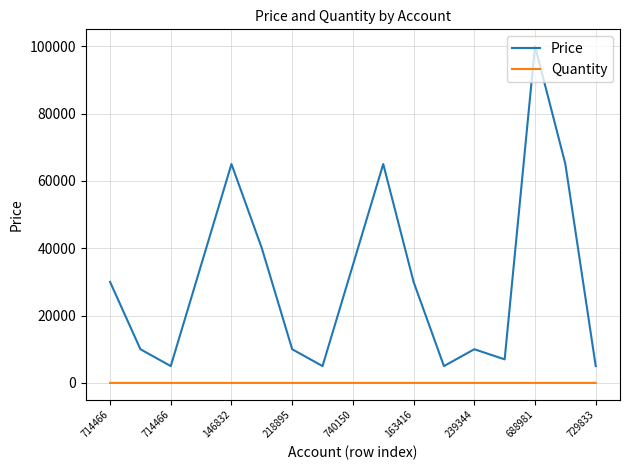

What is the minimum value shown in the chart?

1